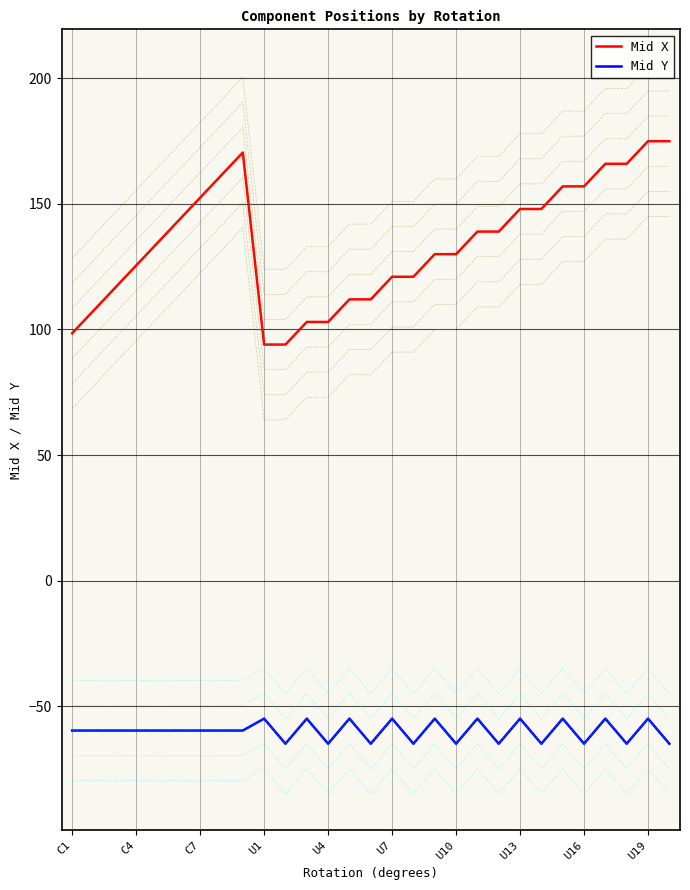

What is the sum of all Mid X values?

3900.5